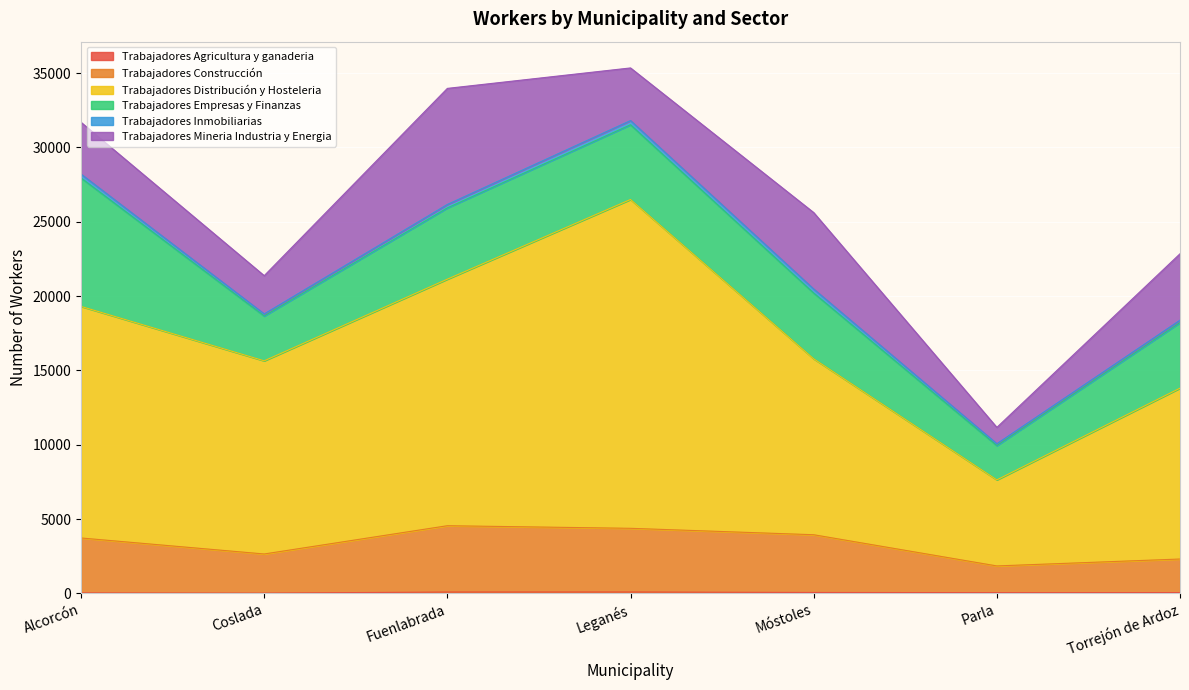

How many data points in Trabajadores Agricultura y ganaderia are above 50?

3